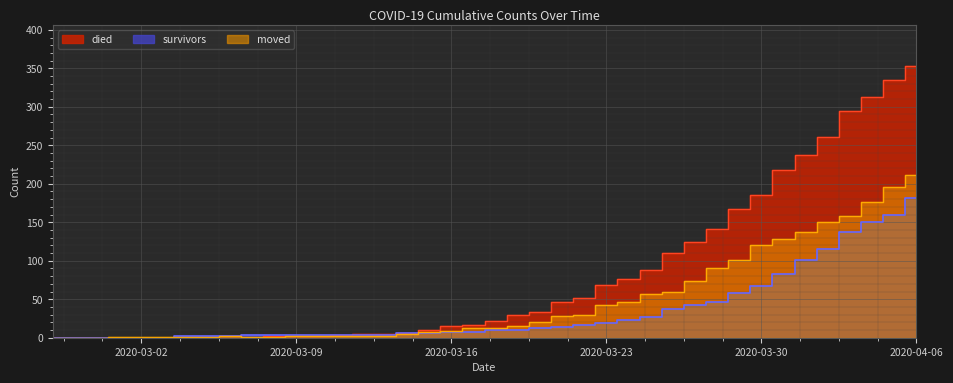

The died series shows 87 at 2020-04-03. True or false?

False